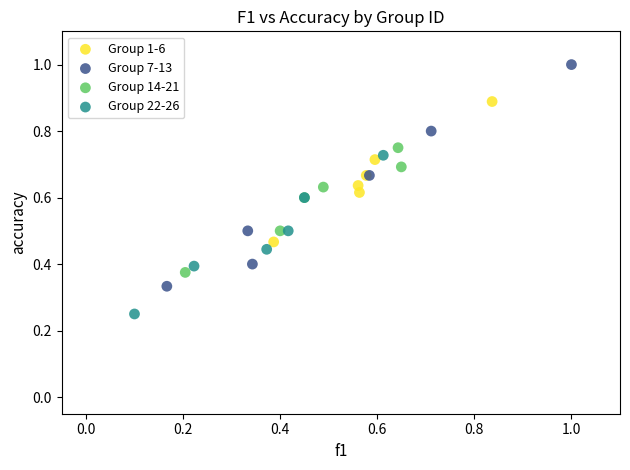

Which series reaches the minimum Y coordinate?

Group 22-26